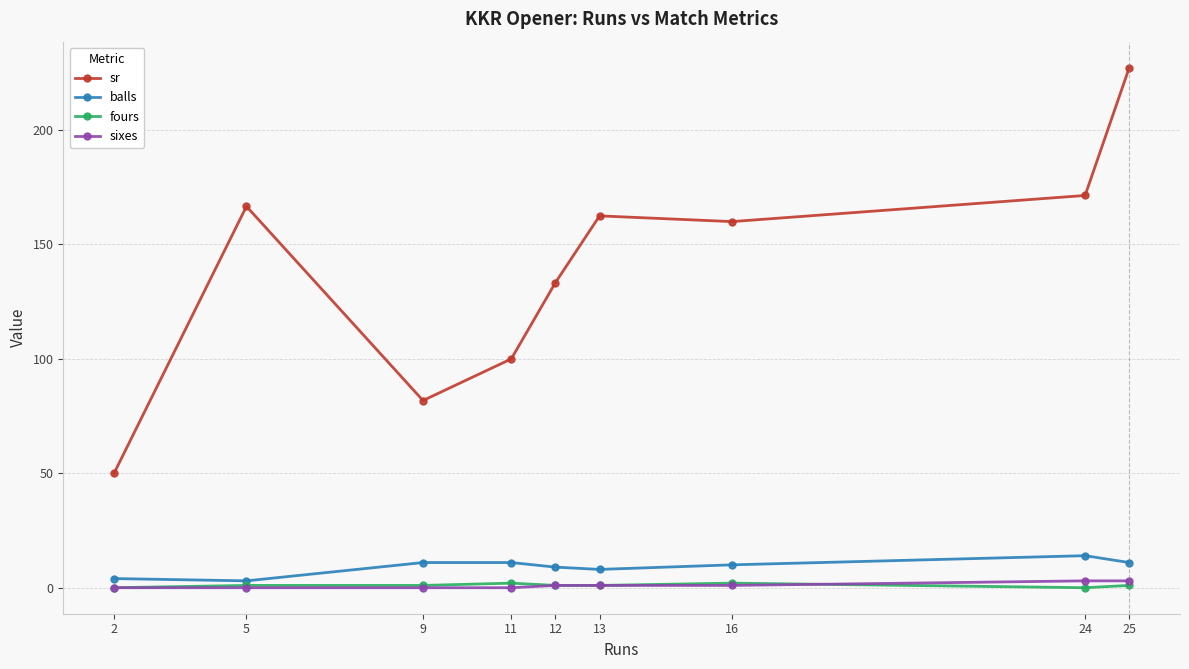

What is the difference between the highest and lowest values at 11?

100.0